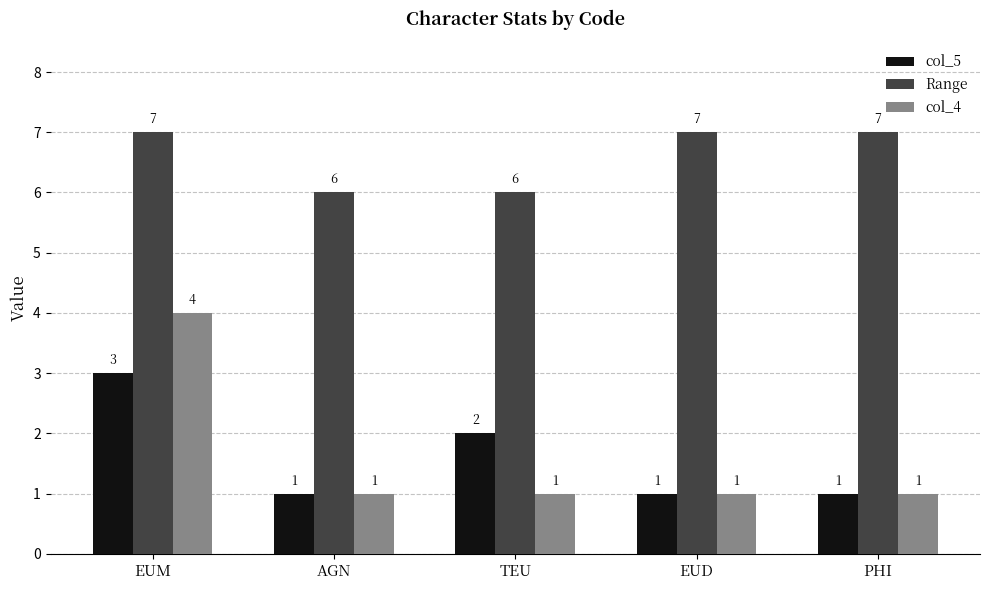

Count the Range values in the range 6 to 7.

5